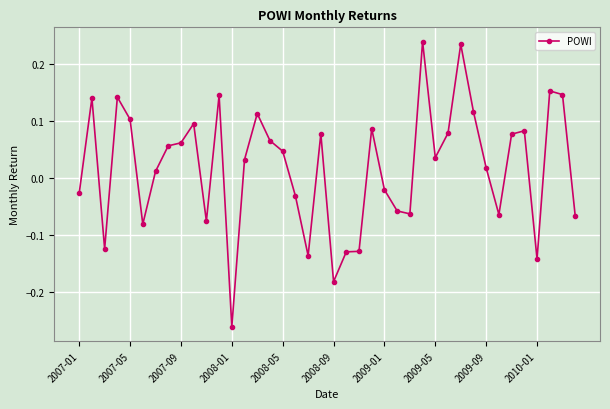

Does the chart display data point markers on the line(s)?

Yes